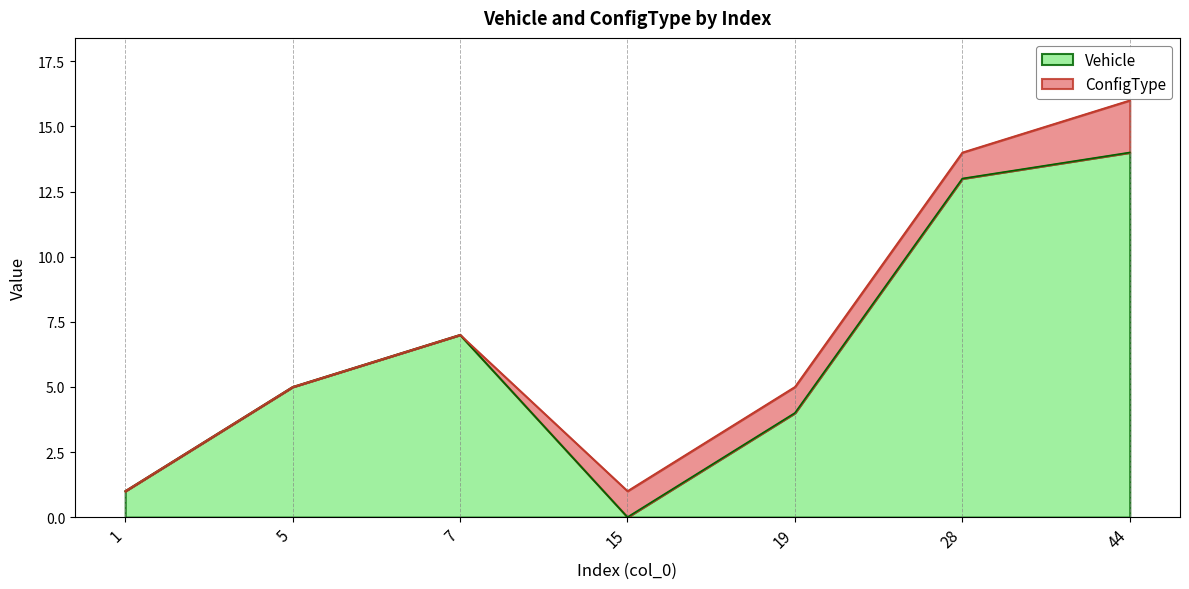

What is the change in value from 1 to 19?

+3